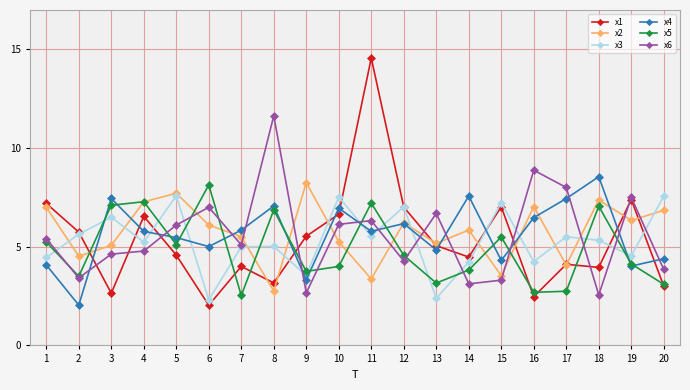

How many interior local valleys does the x2 series have?

7